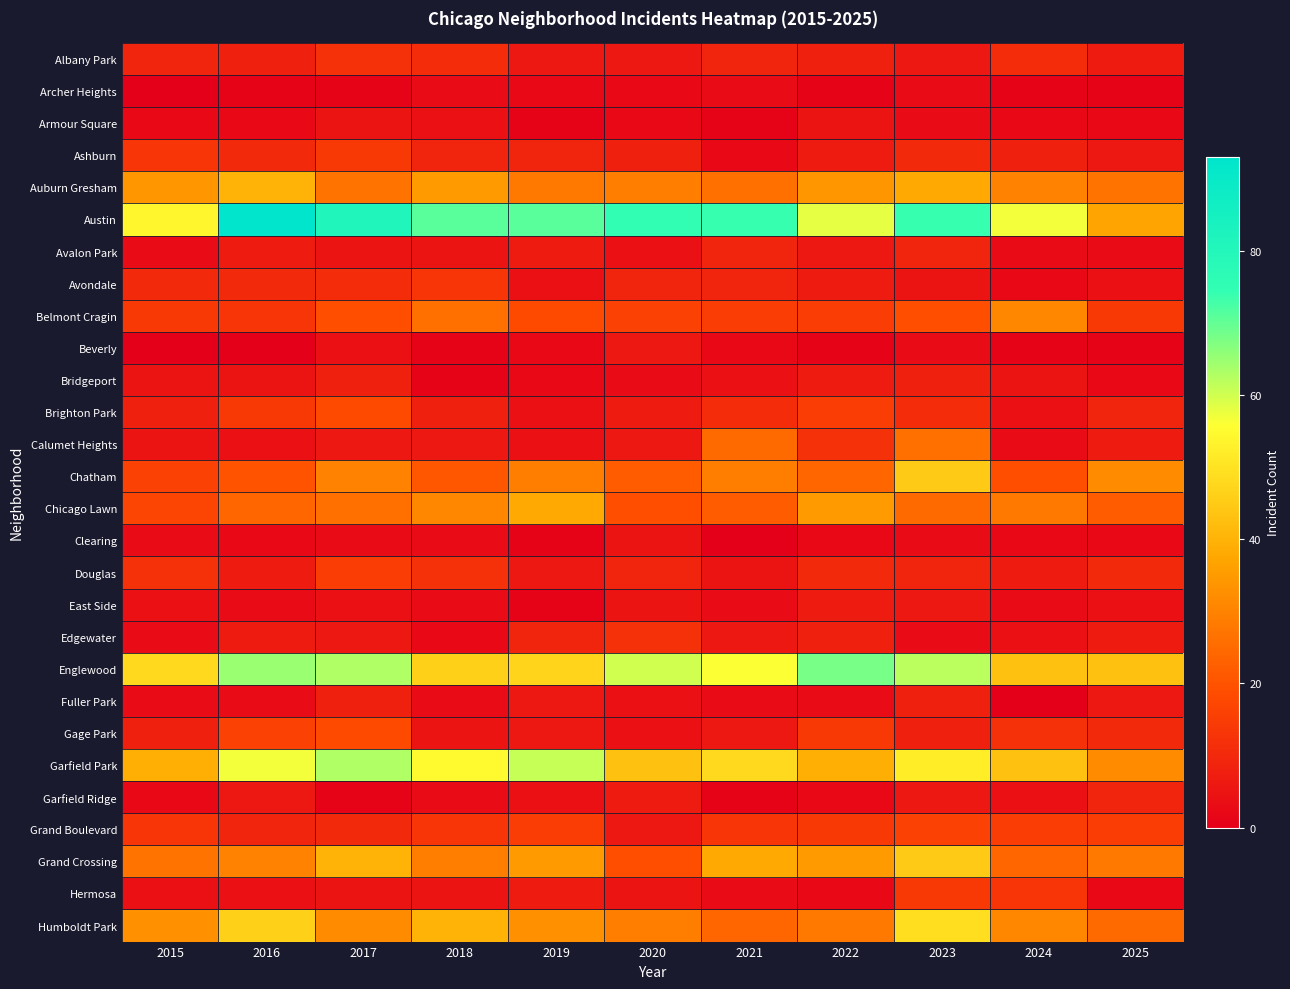

At 2025, list the series in order from smallest to largest.

Archer Heights, Beverly, Armour Square, Bridgeport, Clearing, Hermosa, Avalon Park, Avondale, East Side, Ashburn, Fuller Park, Albany Park, Calumet Heights, Edgewater, Brighton Park, Garfield Ridge, Douglas, Gage Park, Belmont Cragin, Grand Boulevard, Chicago Lawn, Humboldt Park, Auburn Gresham, Grand Crossing, Chatham, Garfield Park, Austin, Englewood